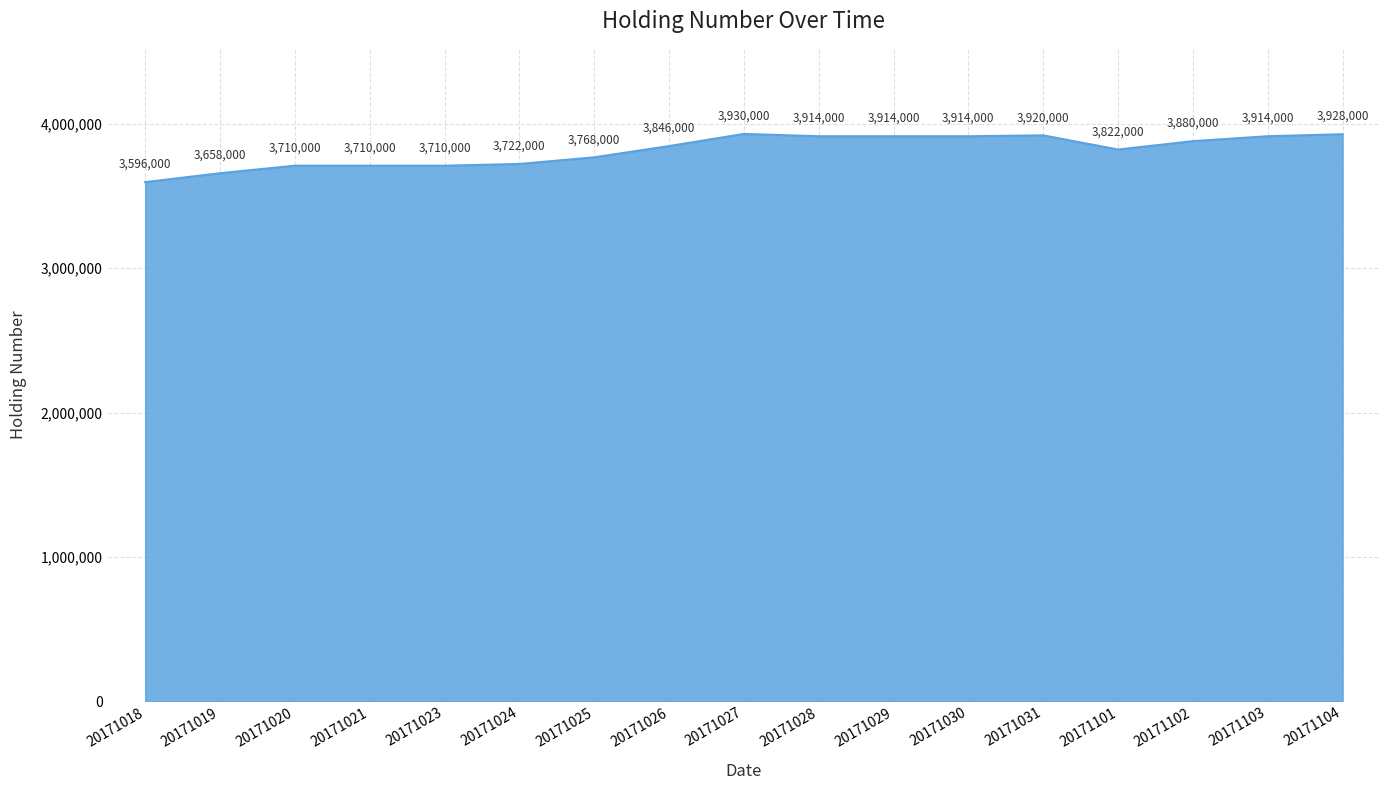

Does the chart have visible grid lines?

Yes